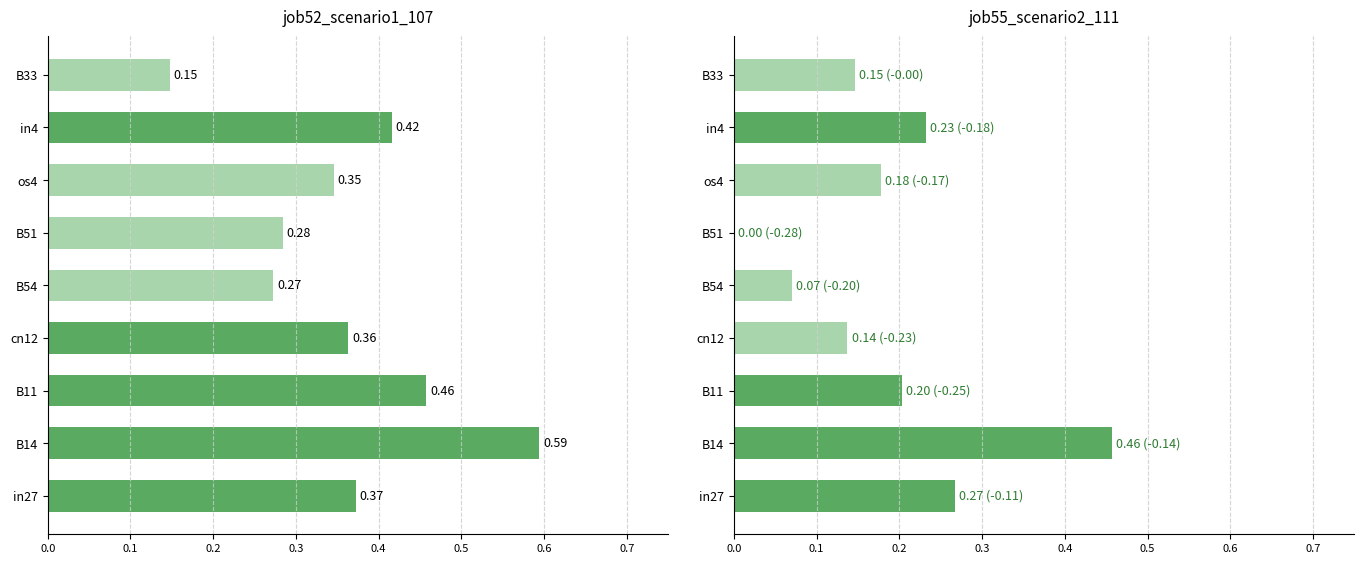

At how many categories does at least one series exceed 0?

9